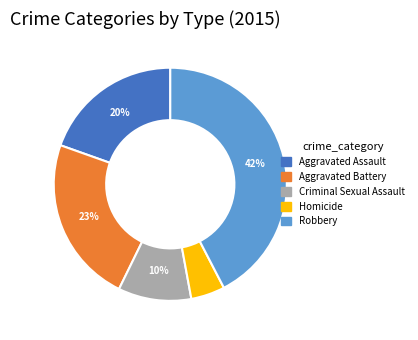

Does Aggravated Assault account for over 50% of the chart?

No